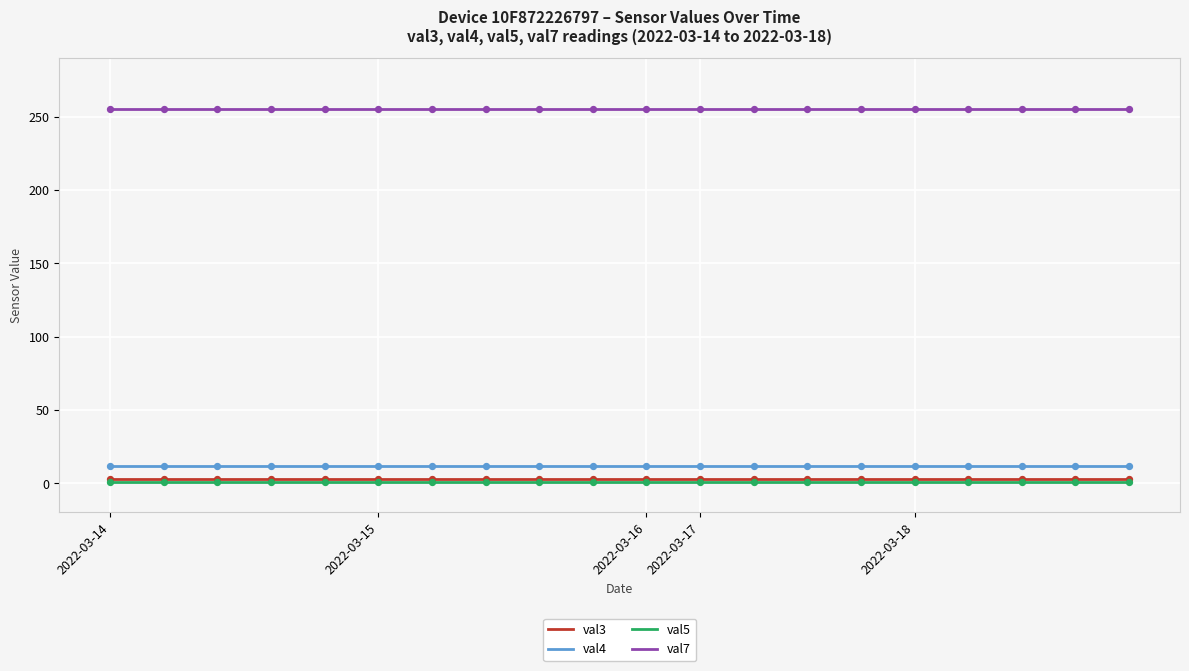

Which series has the largest total across all categories?

val7